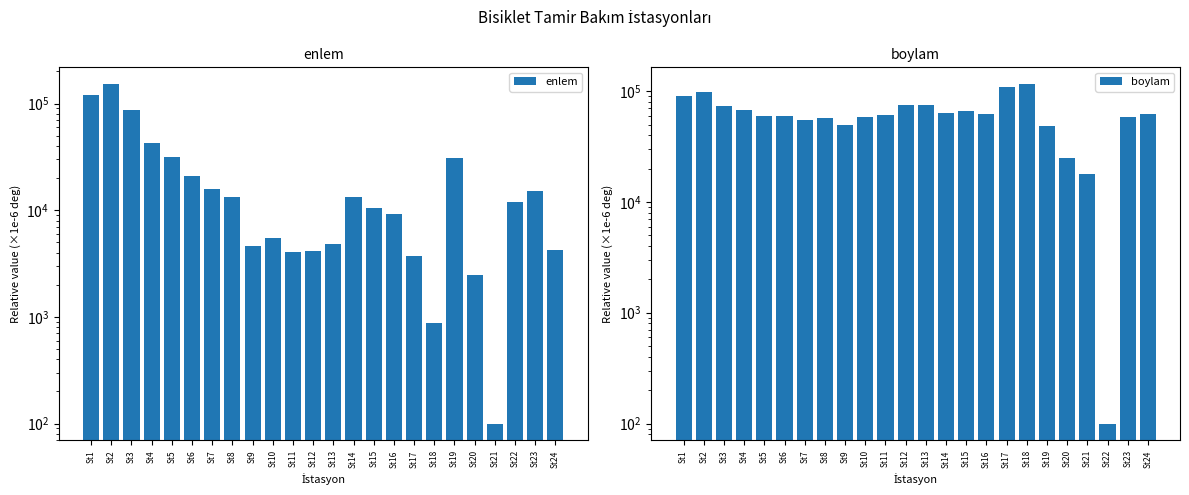

Which has a higher value, St23 or St11?

St23